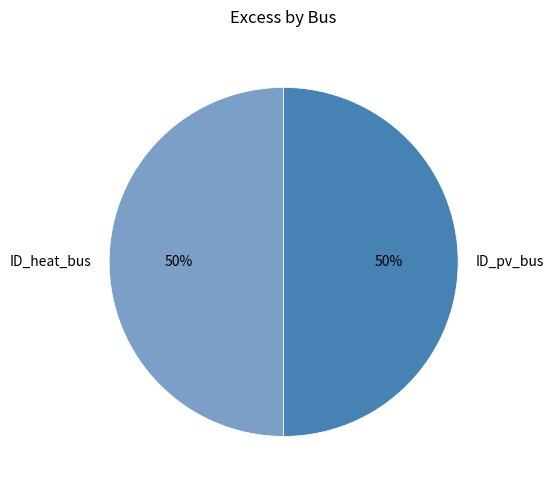

The ID_heat_bus slice represents 50% of the pie. True or false?

True